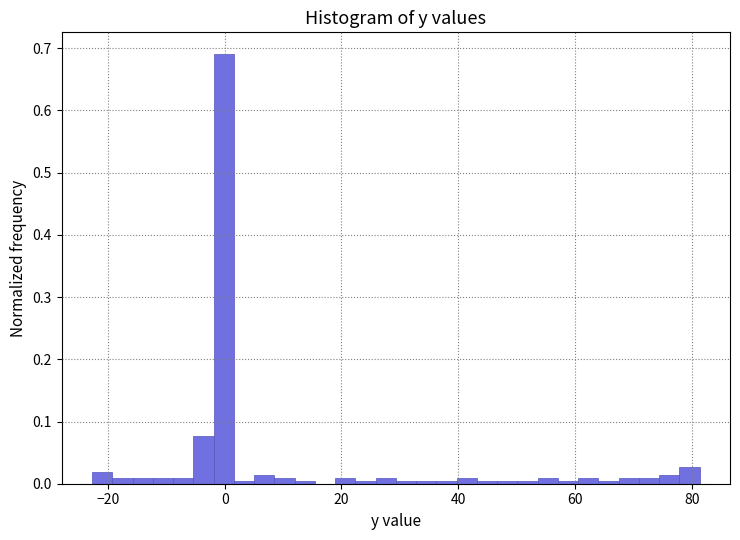

Around what value on the x-axis is the tallest bar? Give the approximate position of its centre, as read against the axis.

0